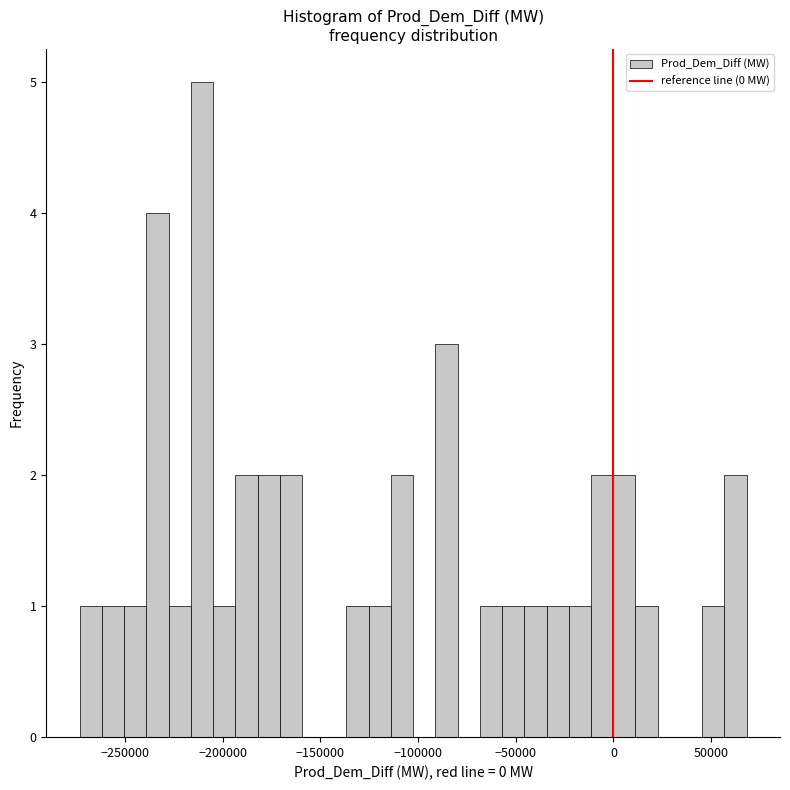

Read against the x-axis, roughly where is the centre of the tallest bar?

-210000